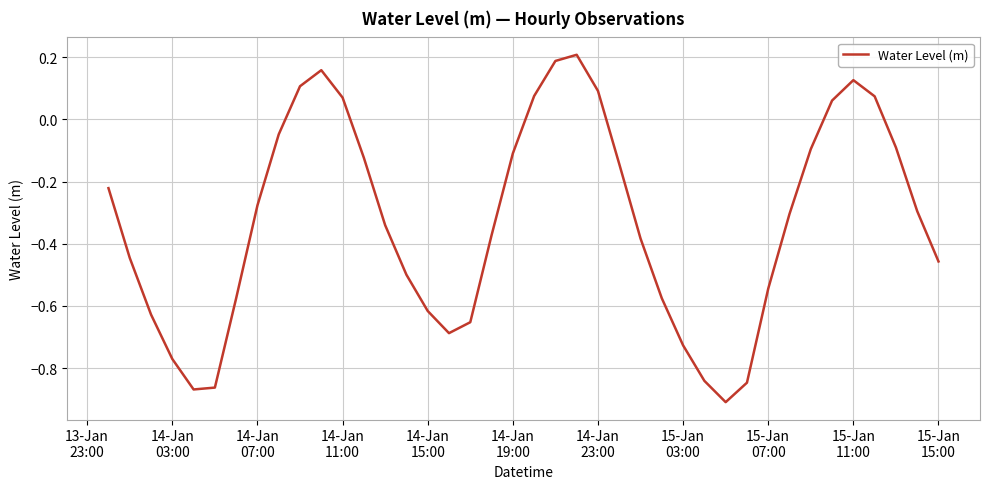

What is the difference between the maximum and minimum values?

1.1